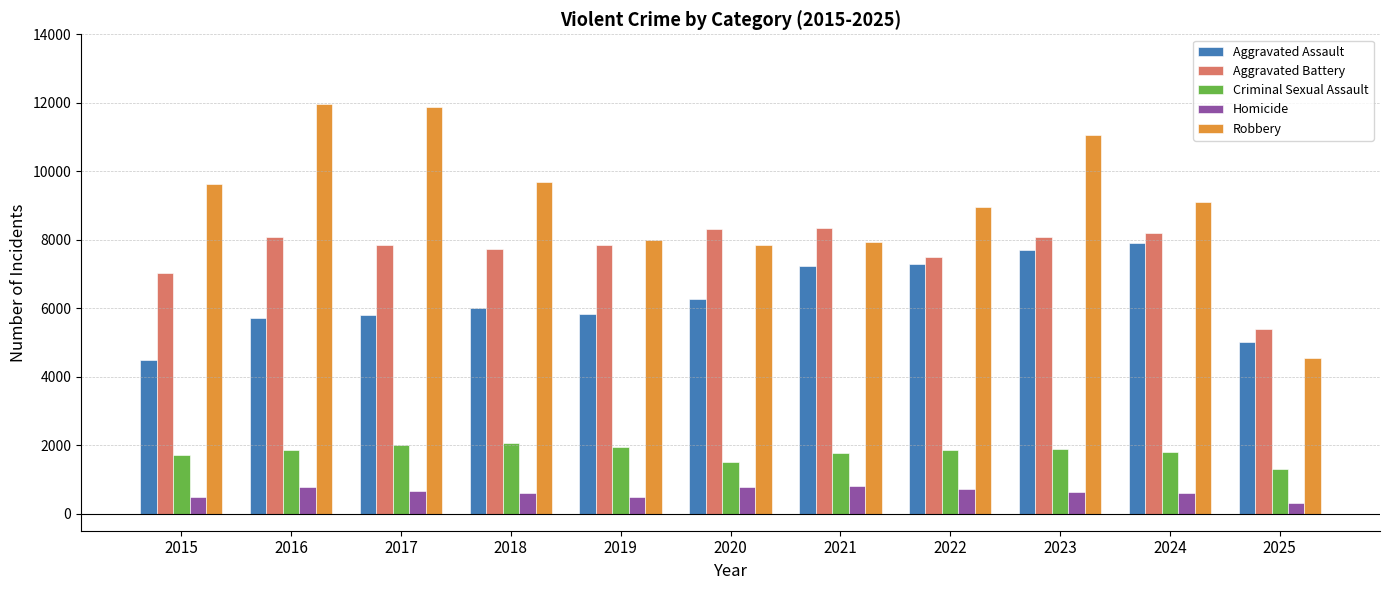

How many data points in Criminal Sexual Assault are less than 1844?

5